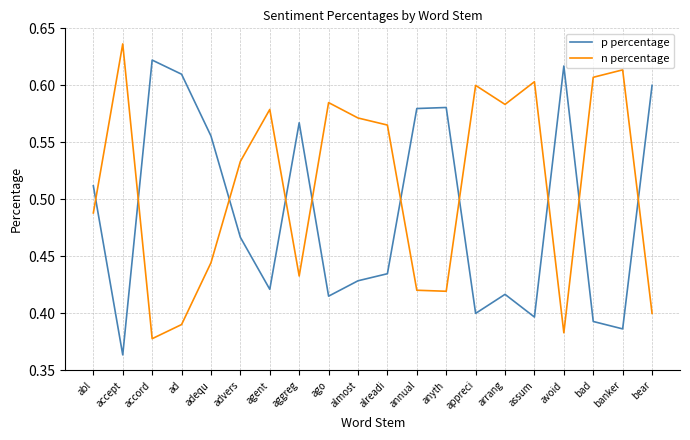

Is it true that n percentage equals 0.2 at bad?

False